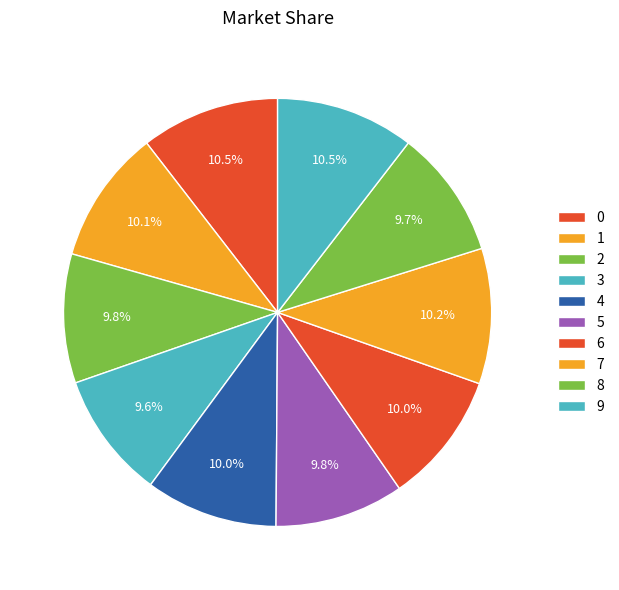

What percentage is the 5 slice, to the nearest percent?

10%